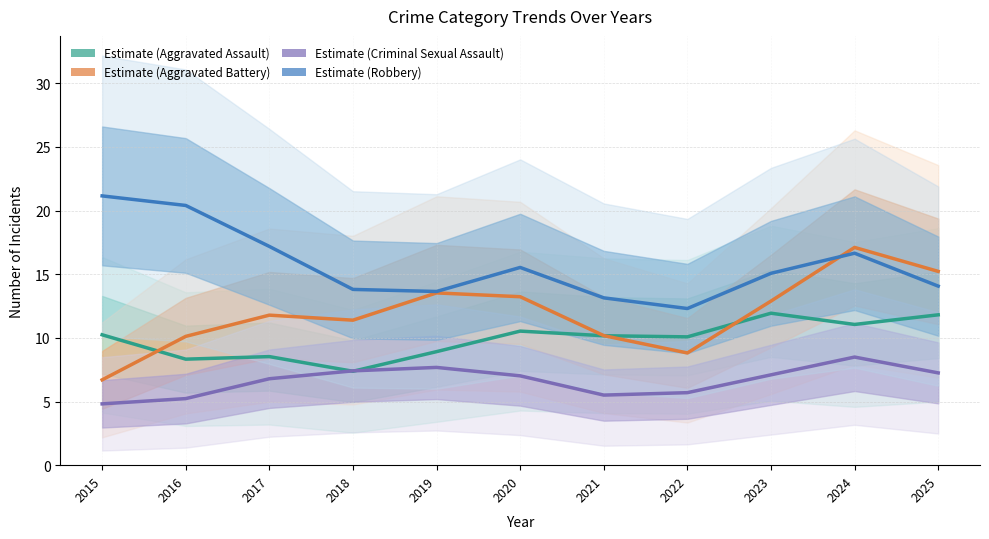

Rank the series by their average value, from lowest to highest.

Criminal Sexual Assault, Aggravated Assault, Aggravated Battery, Robbery